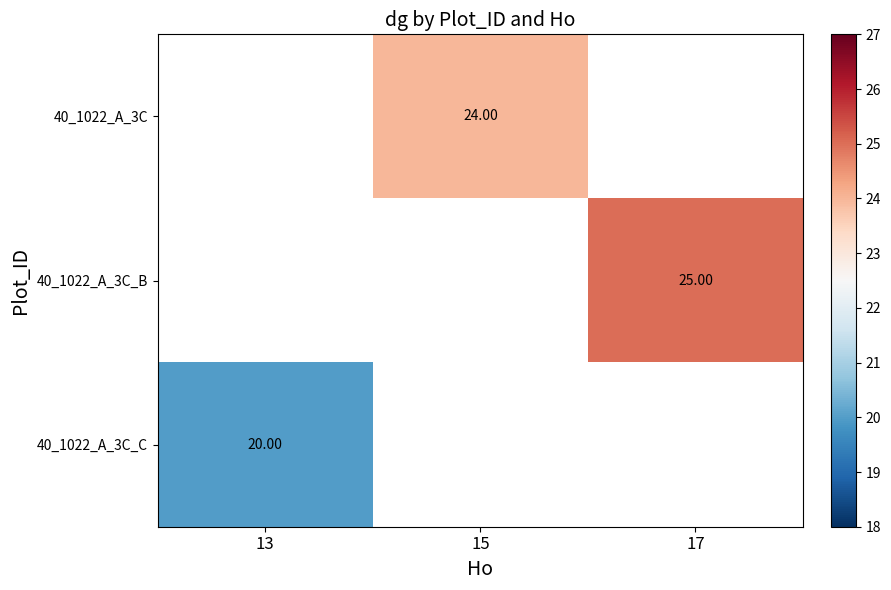

Is the value of 40_1022_A_3C_C at 13 greater than the value of 40_1022_A_3C_B at 17?

No